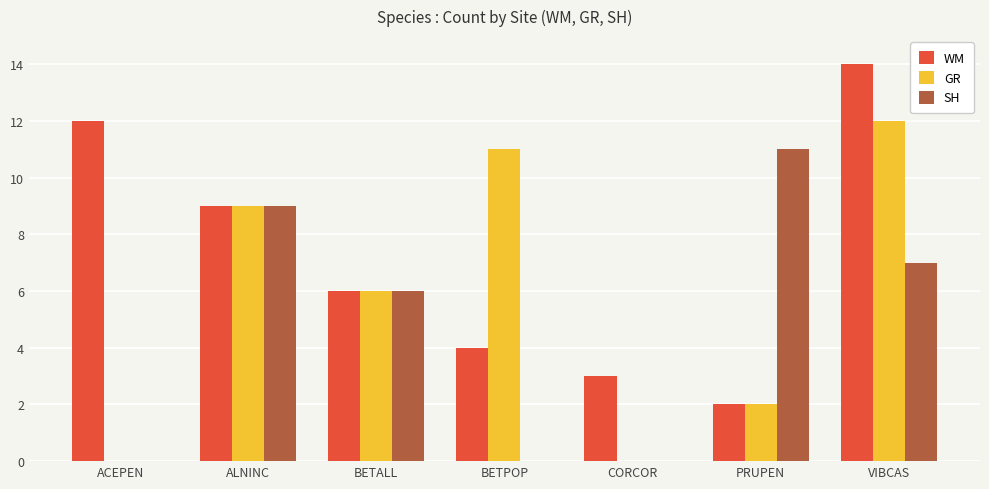

What is the sum of the WM values at ACEPEN and CORCOR?

15